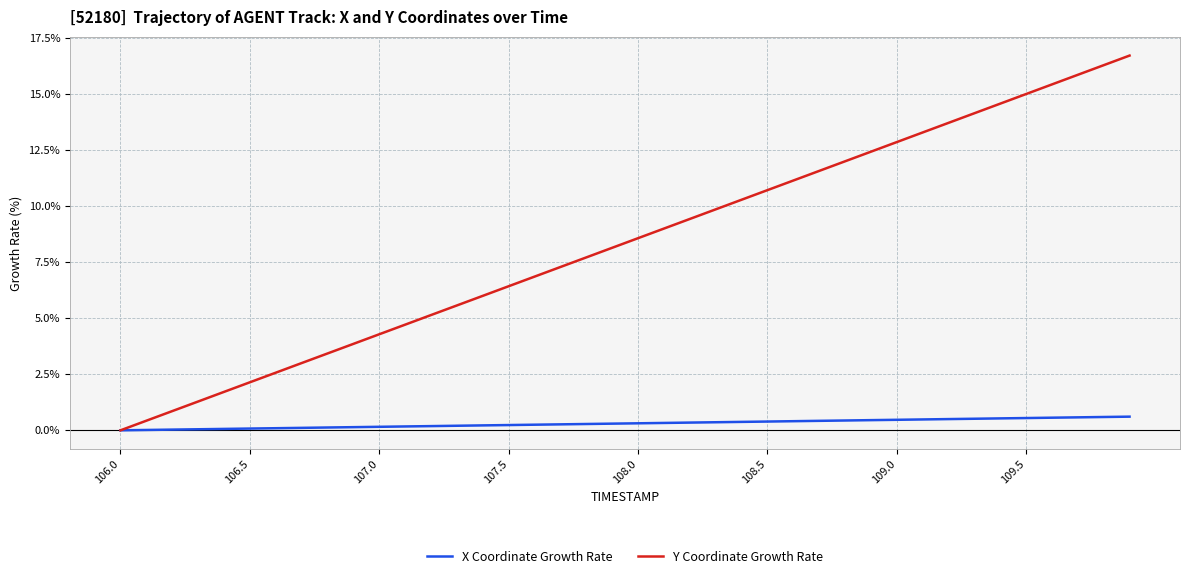

What is the greatest value displayed?

16.7